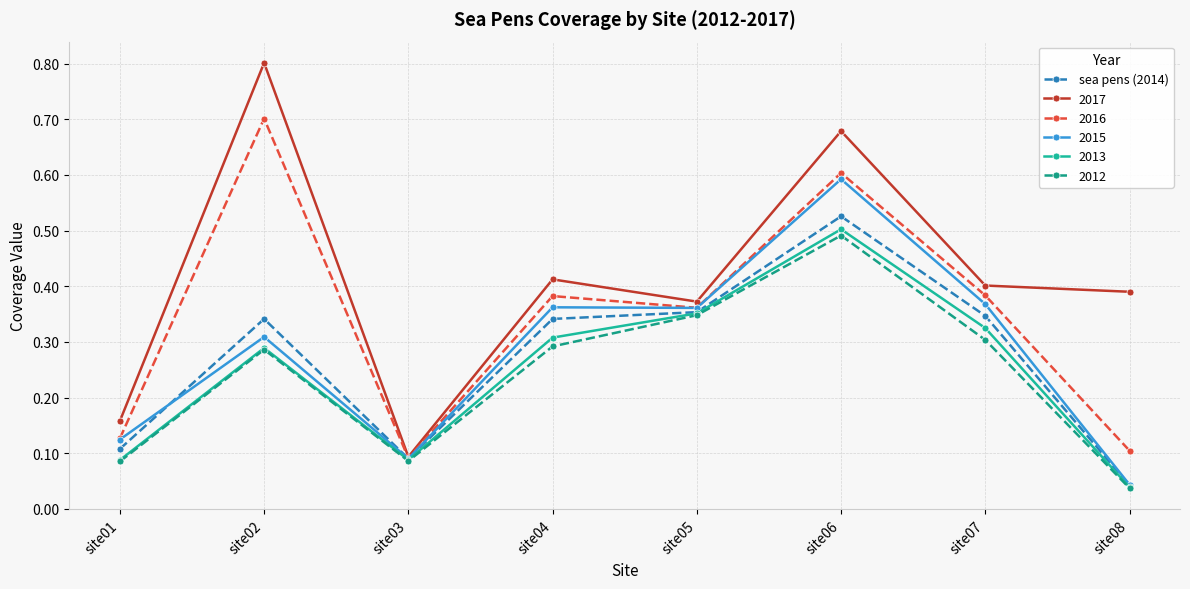

Between site06 and site08, which series saw the biggest shift?

2015